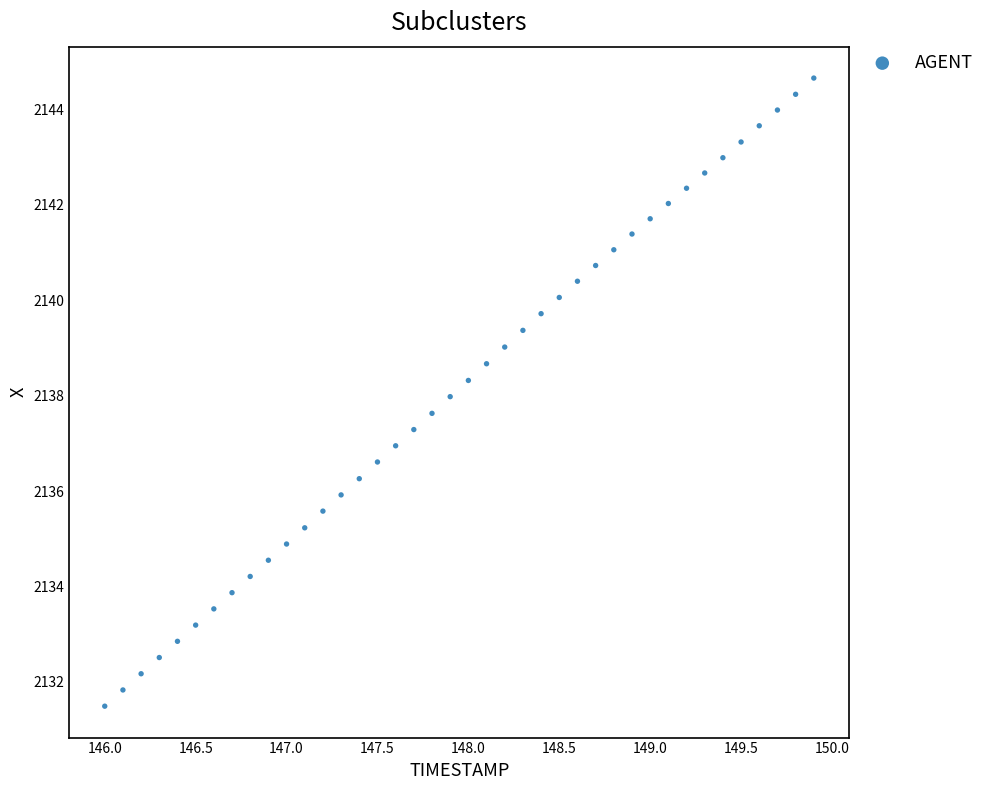

What is the range of Y values (max minus min)?

13.2